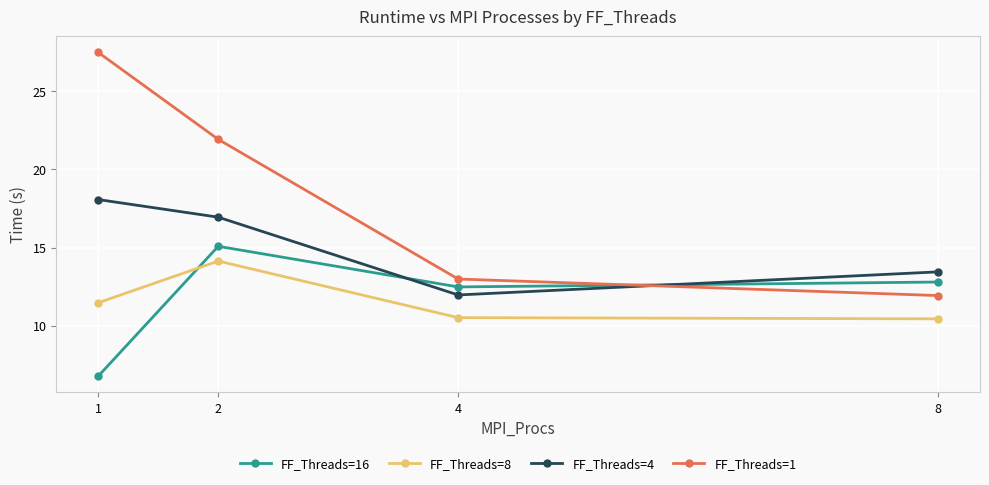

Is it true that FF_Threads=1 equals 47.7 at 1?

False